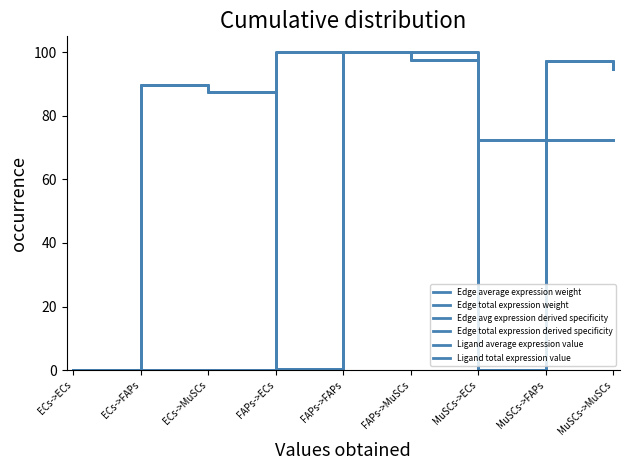

At which category is the sum across all series the highest?

FAPs->FAPs